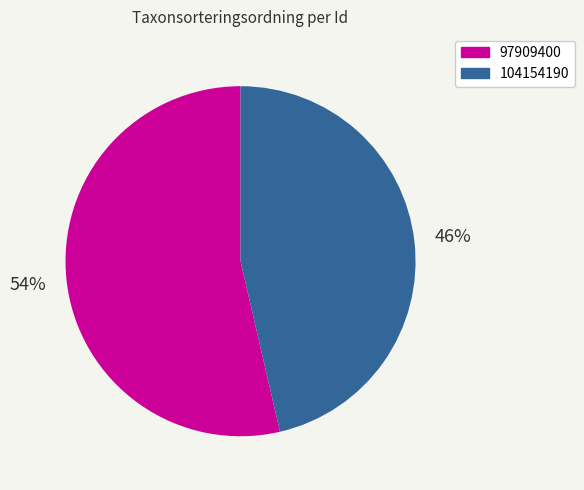

Rank the categories by value from lowest to highest.

104154190, 97909400